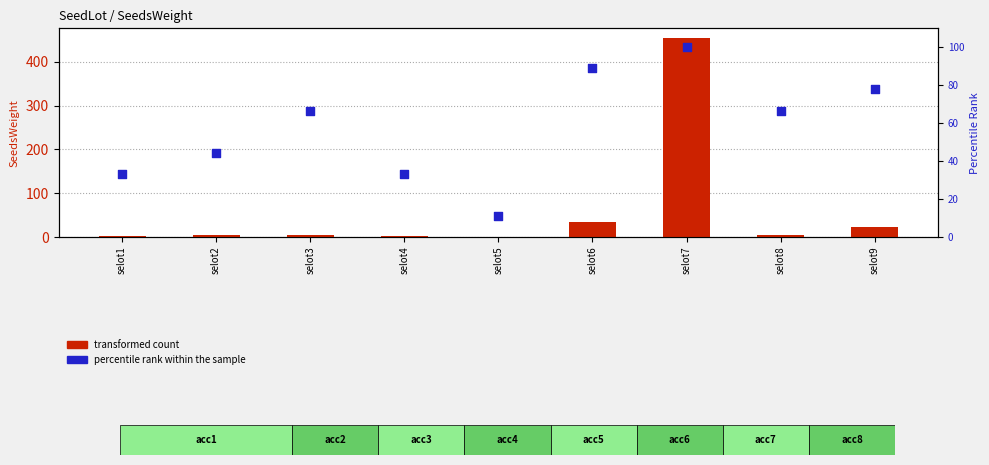

Is the value of percentile rank within the sample at selot3 greater than the value of transformed count at selot9?

Yes